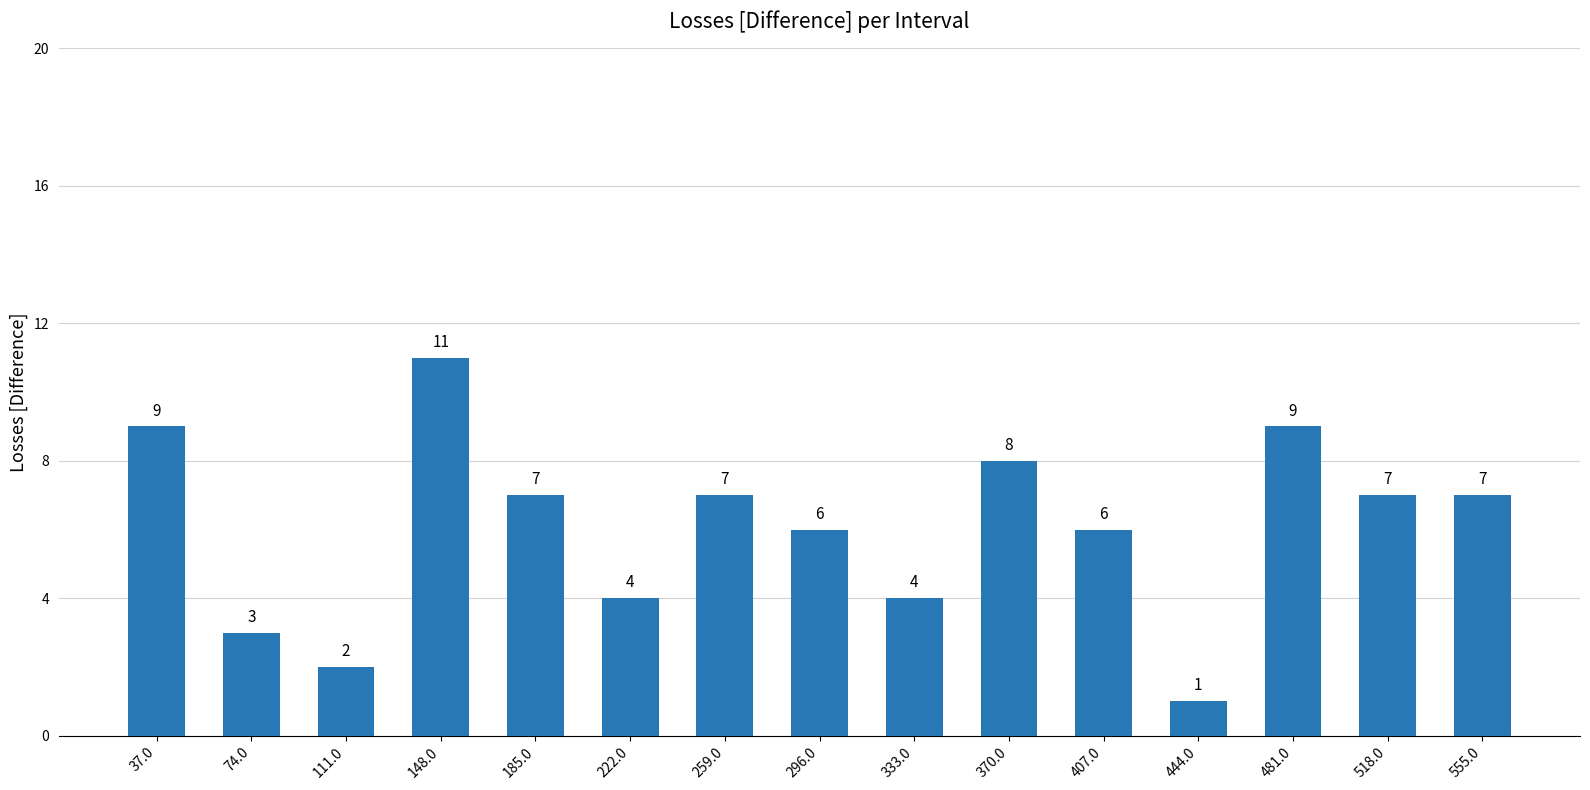

Read the value at 222.0.

4